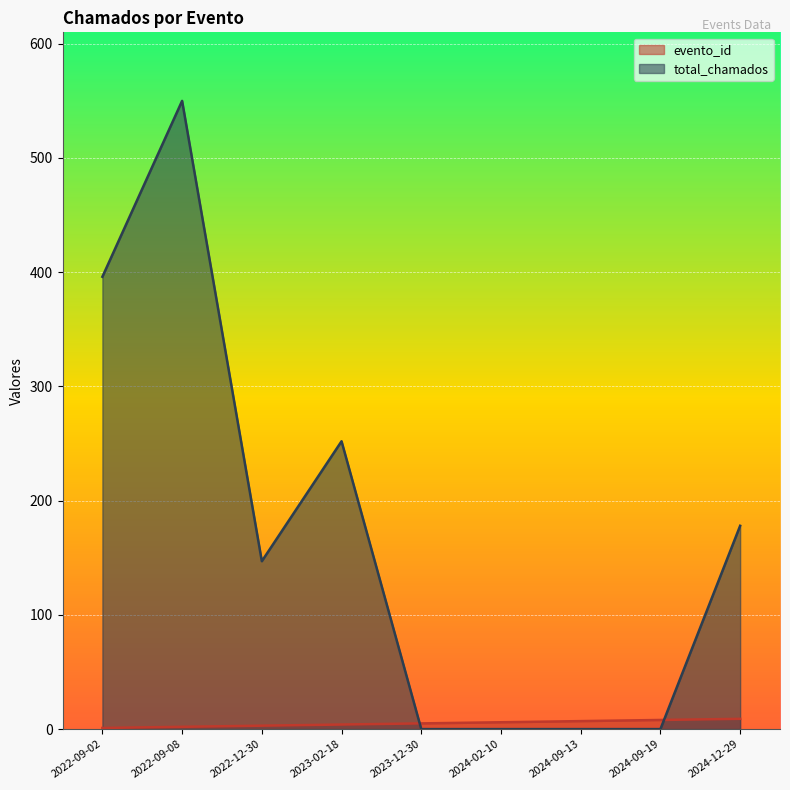

Which category has the highest value across all series?

2022-09-08